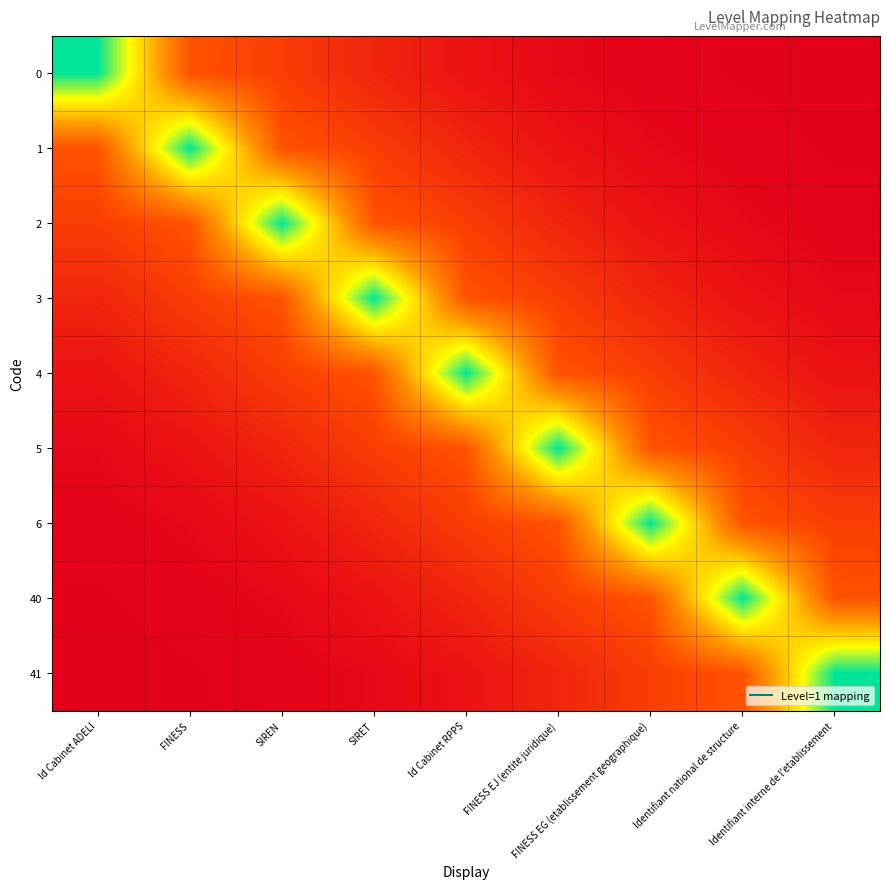

At how many categories does at least one series exceed 0?

9